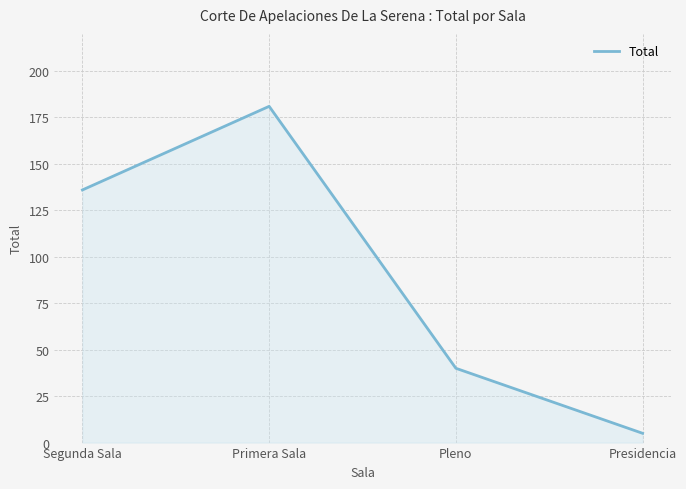

Rank the categories by value from highest to lowest.

Primera Sala, Segunda Sala, Pleno, Presidencia